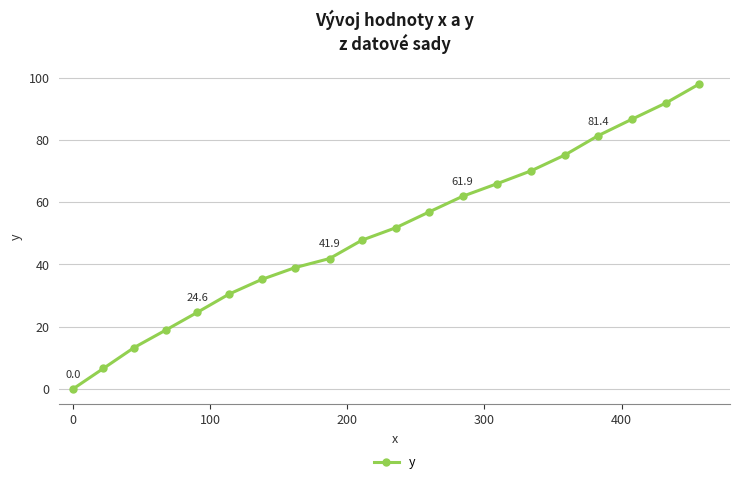

What is the difference between the maximum and minimum values?

97.9